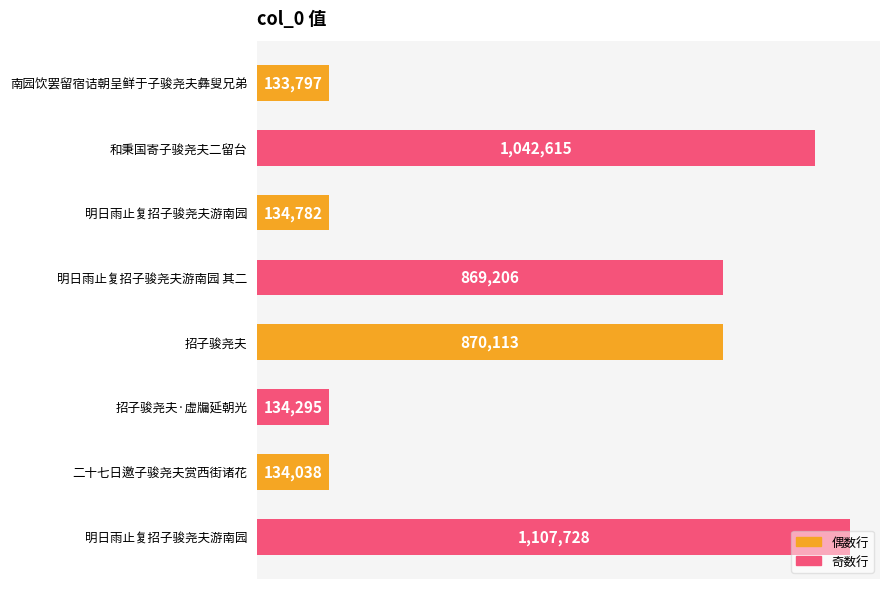

How many bars are there in total?

8